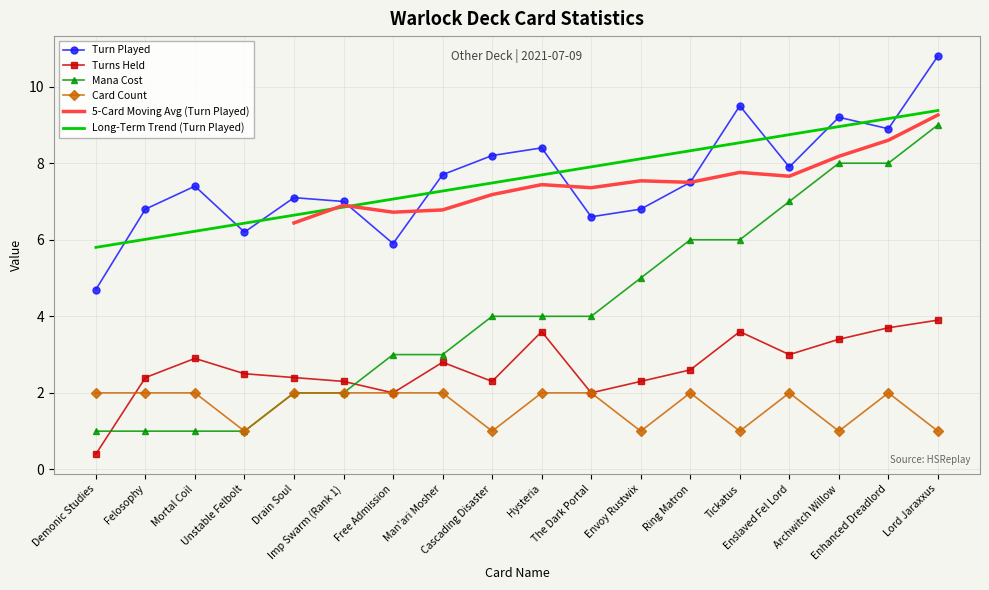

What is the label of the 14th point from the right?

Drain Soul